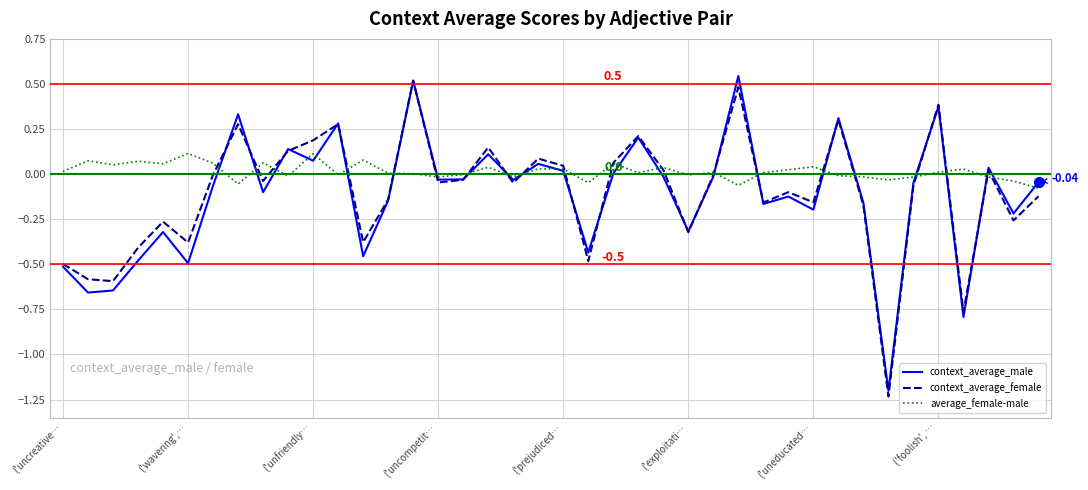

Which series has the largest total across all categories?

average_female-male